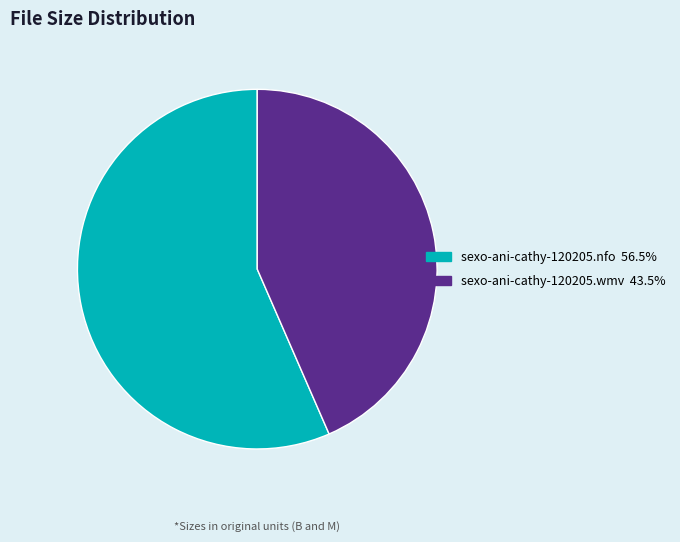

Which slice is the smallest?

sexo-ani-cathy-120205.wmv